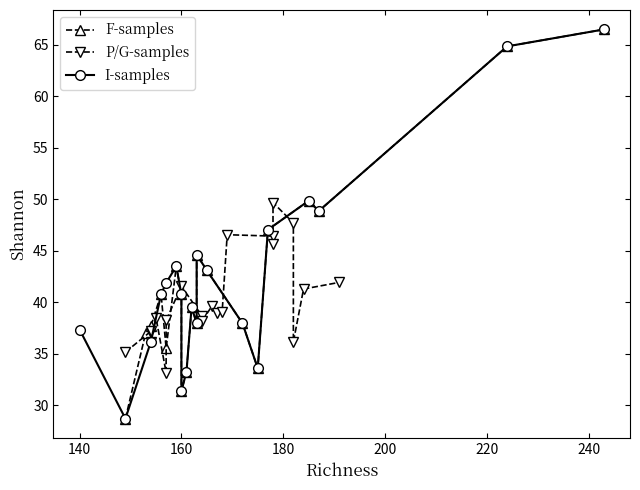

How many intersections are there between F-samples and I-samples?

1